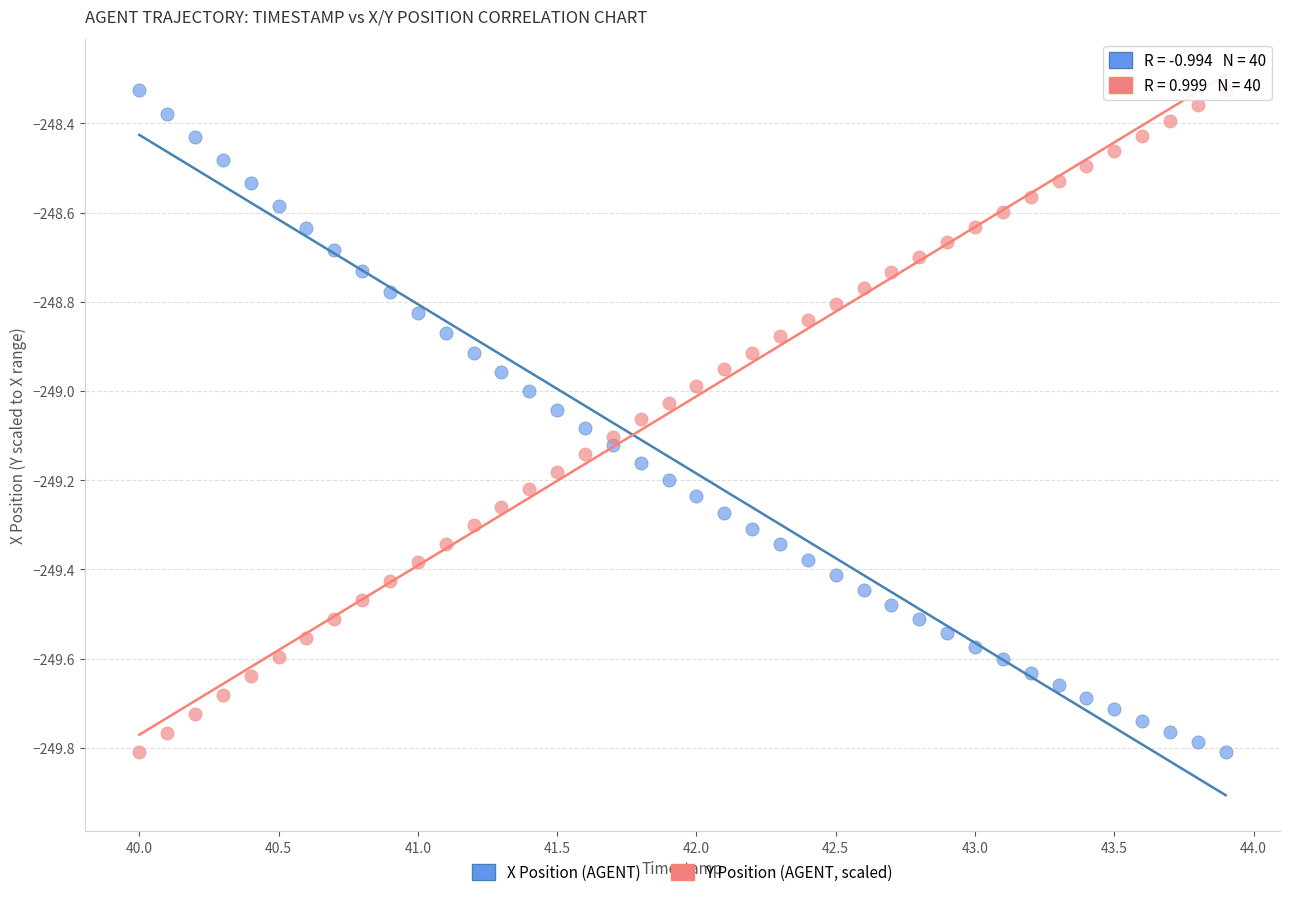

What is the X range (max minus min) for the scatter plot?

3.9